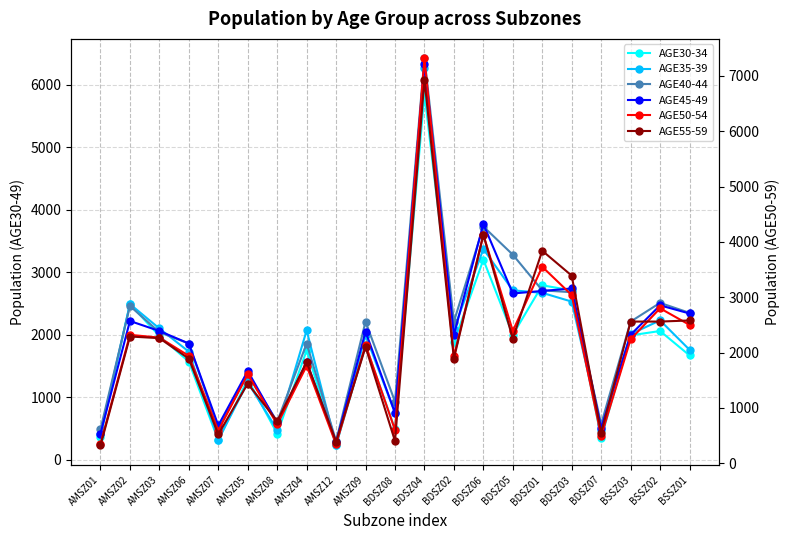

What is the highest value of the AGE35-39 series?

6260